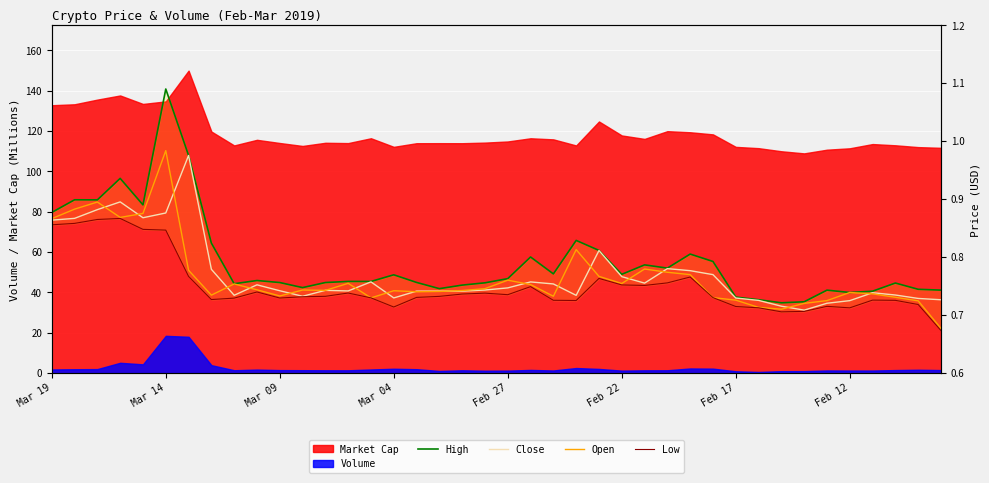

The Close series shows 0.4 at Feb 17. True or false?

False